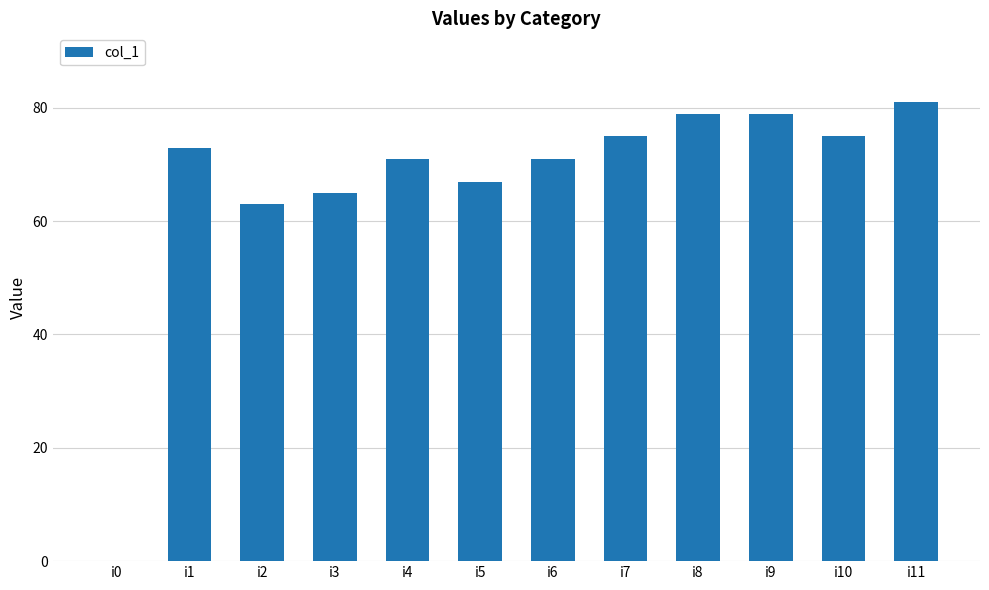

Is it true that the value at i10 is 44?

False